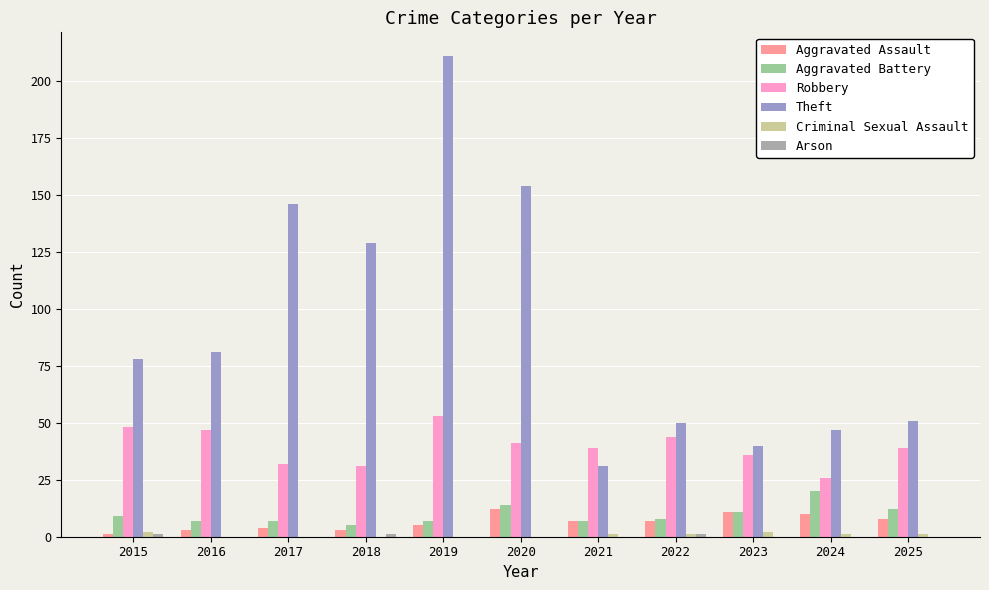

What is the highest value of the Robbery series?

53